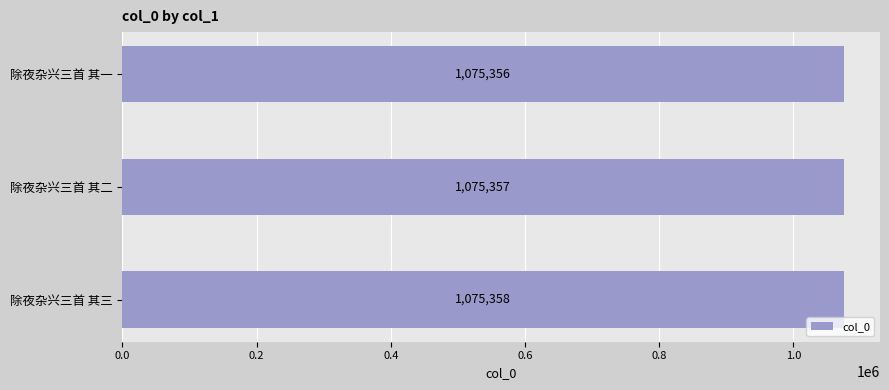

Where is the data nearest to the value 1075357?

除夜杂兴三首 其二